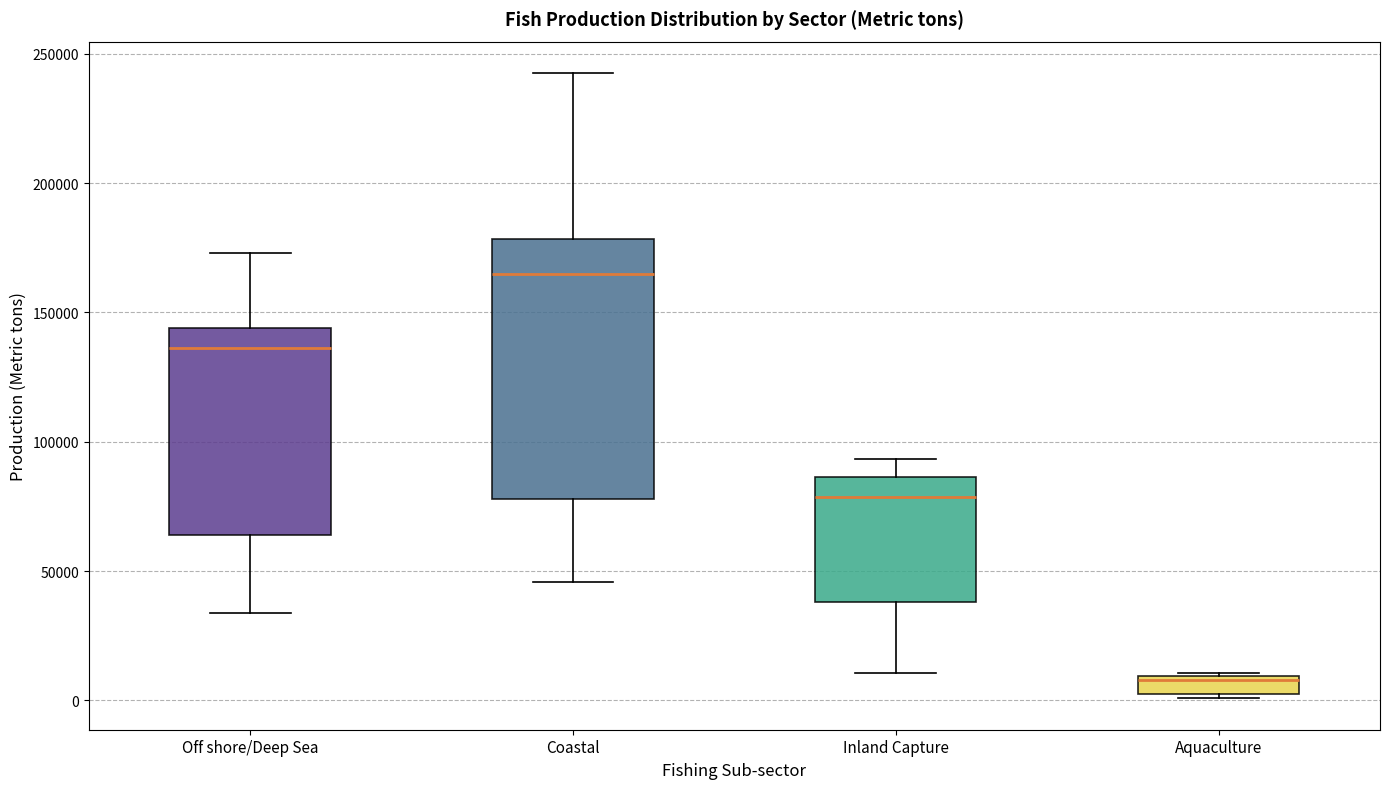

Which box is the tallest, from its lower edge to its upper edge?

Coastal